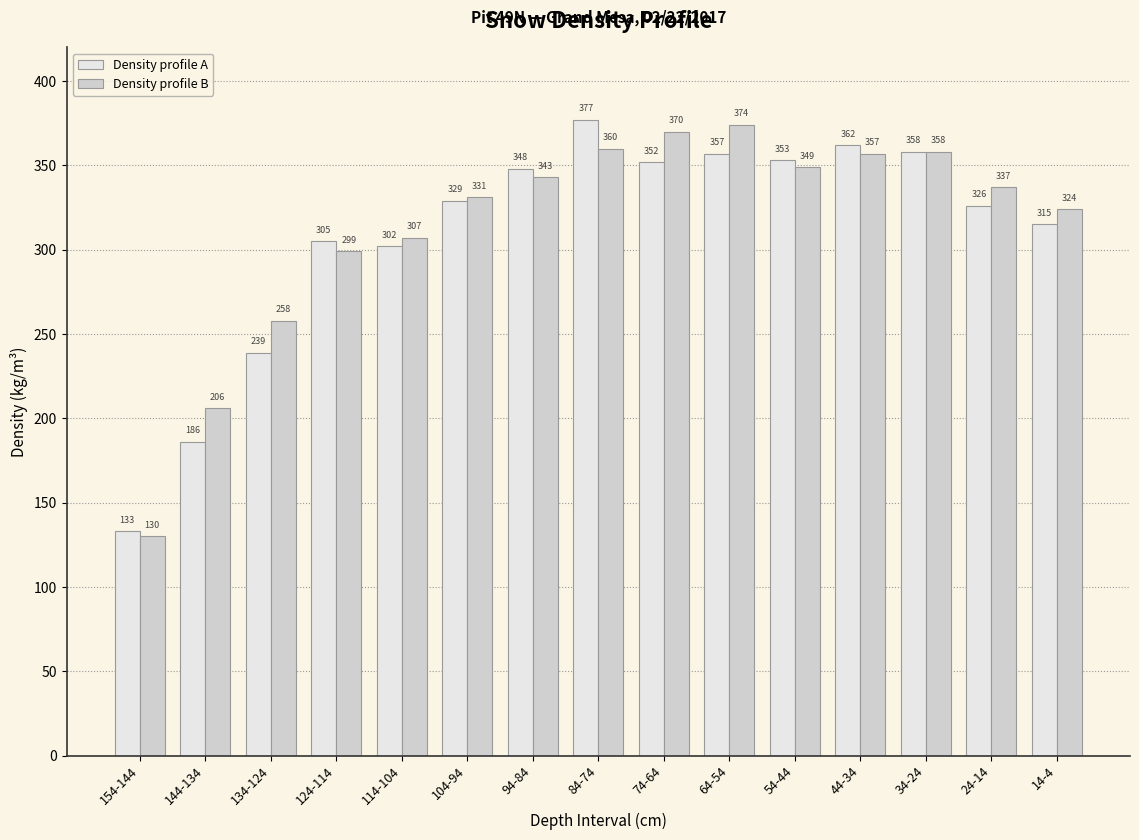

Does the chart contain any negative values?

No